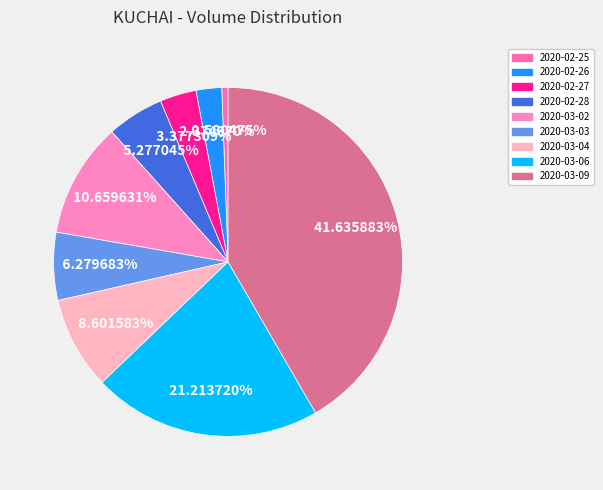

What percentage is the 2020-03-06 slice, to the nearest percent?

21%